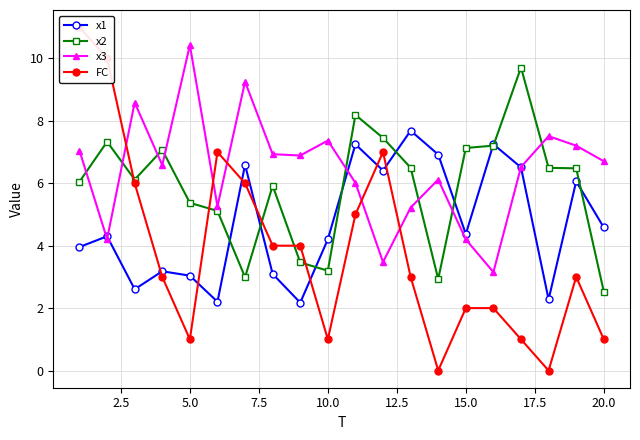

What is the value of the x2 point at the 5th from the left?

5.4